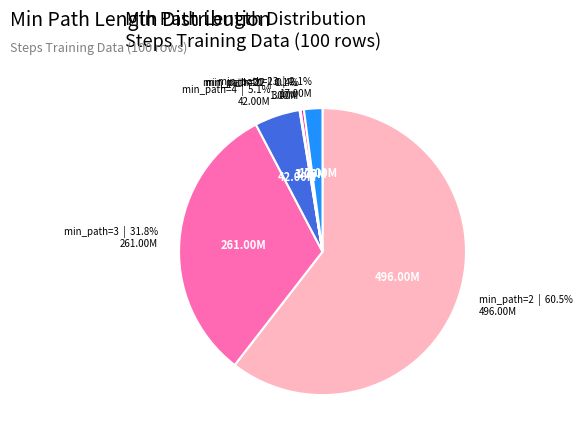

Is there any slice that represents more than half of the pie?

Yes